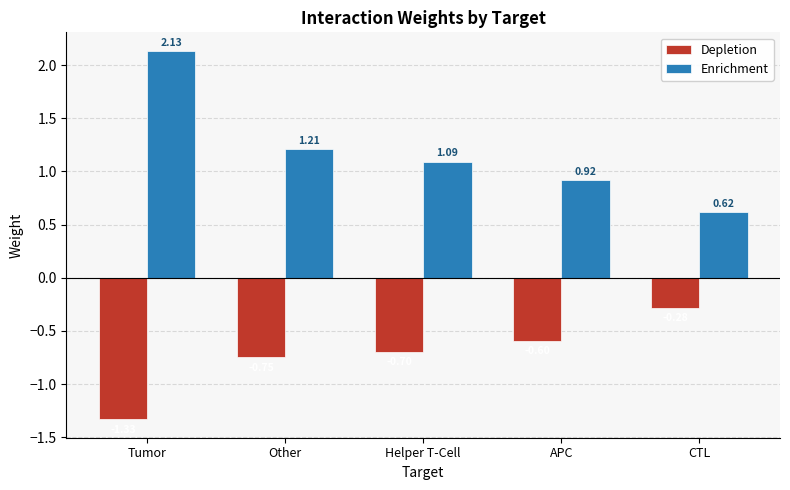

What is the label of the 1st bar from the left?

Tumor